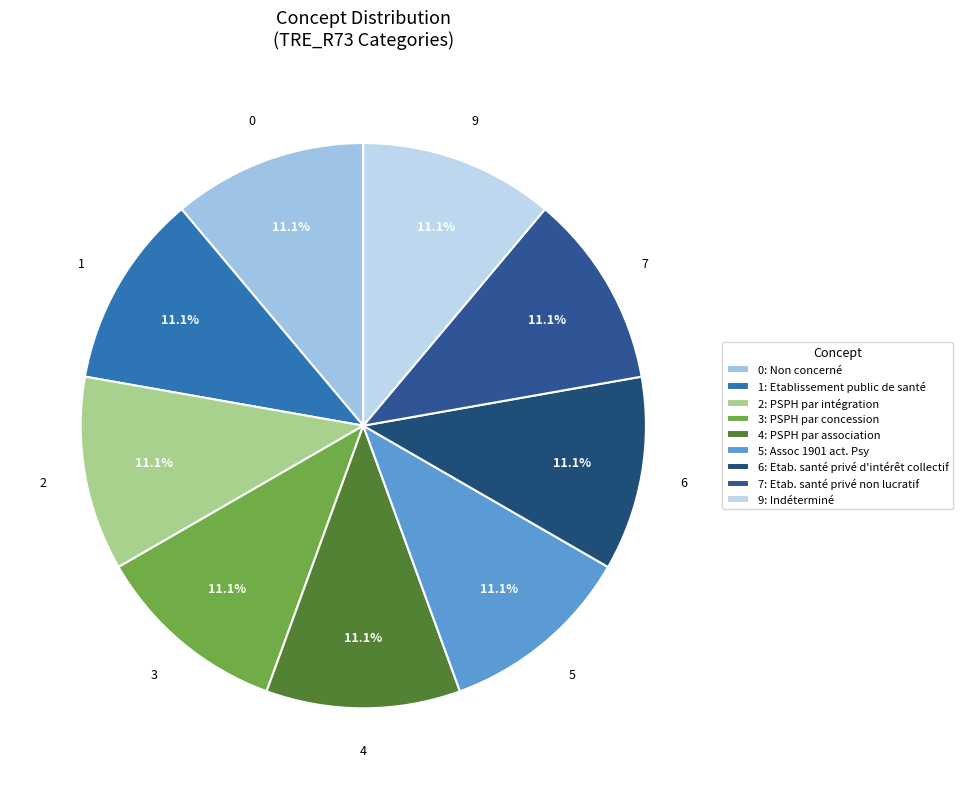

Count the number of slices in the pie.

9